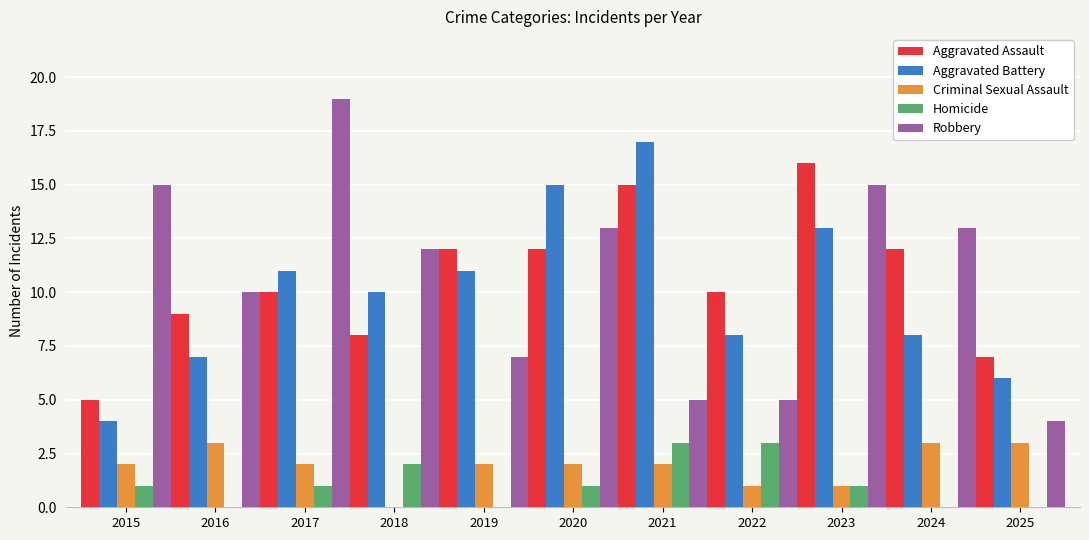

Reading left to right, list all the values displayed in this chart.

Aggravated Assault: 2015=5	2016=9	2017=10	2018=8	2019=12	2020=12	2021=15	2022=10	2023=16	2024=12	2025=7
Aggravated Battery: 2015=4	2016=7	2017=11	2018=10	2019=11	2020=15	2021=17	2022=8	2023=13	2024=8	2025=6
Criminal Sexual Assault: 2015=2	2016=3	2017=2	2018=0	2019=2	2020=2	2021=2	2022=1	2023=1	2024=3	2025=3
Homicide: 2015=1	2016=0	2017=1	2018=2	2019=0	2020=1	2021=3	2022=3	2023=1	2024=0	2025=0
Robbery: 2015=15	2016=10	2017=19	2018=12	2019=7	2020=13	2021=5	2022=5	2023=15	2024=13	2025=4